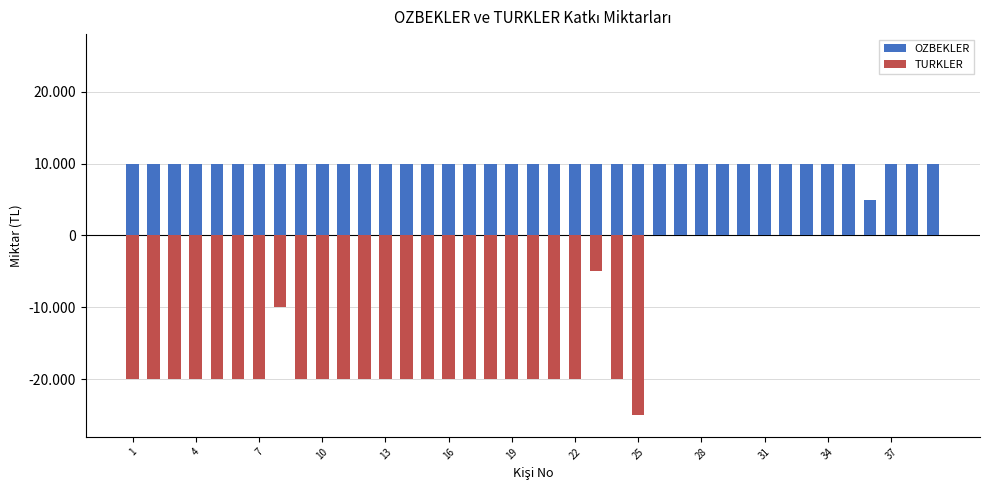

How many bars are there in each group?

2